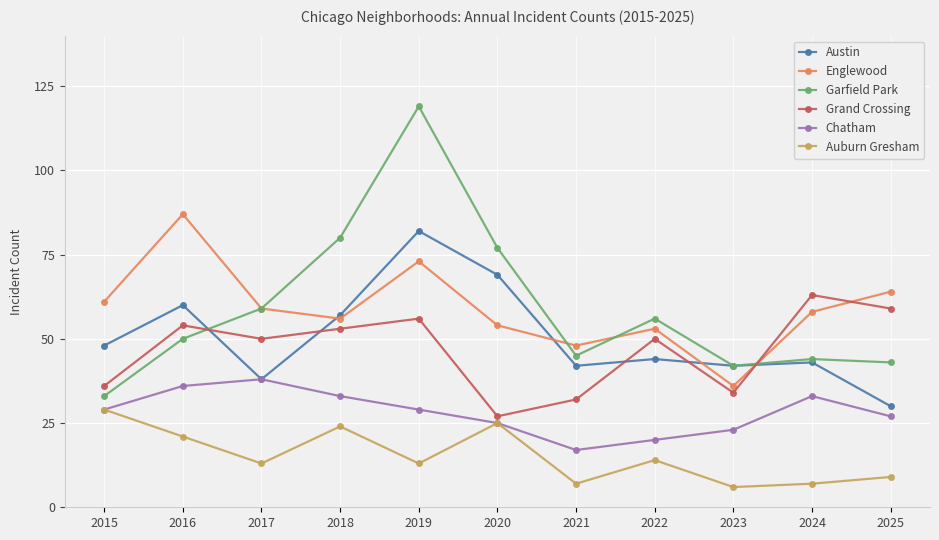

What is the value of the Englewood point at the 11th from the left?

64